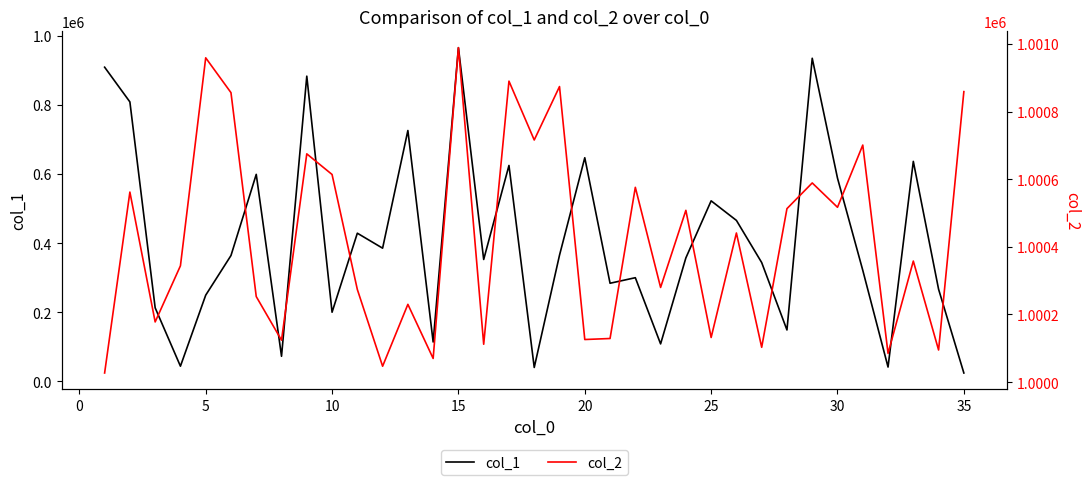

What is the difference between the second highest and second lowest values in the col_2 series?

912